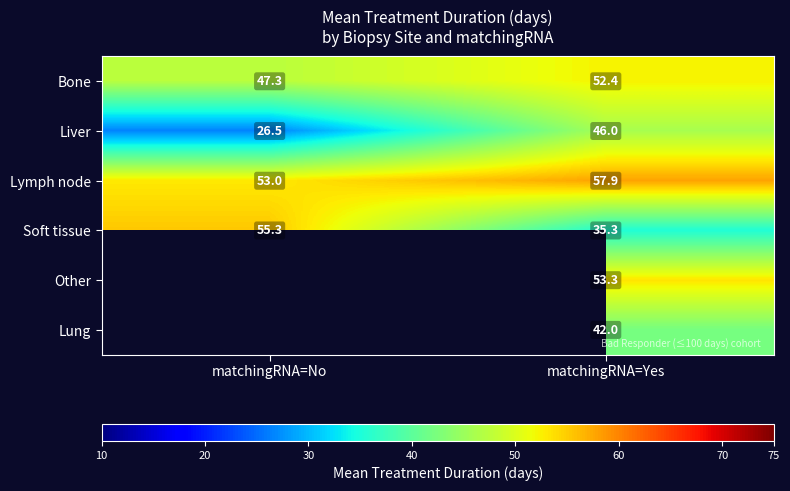

Is it true that Lymph node equals 94.1 at matchingRNA=Yes?

False